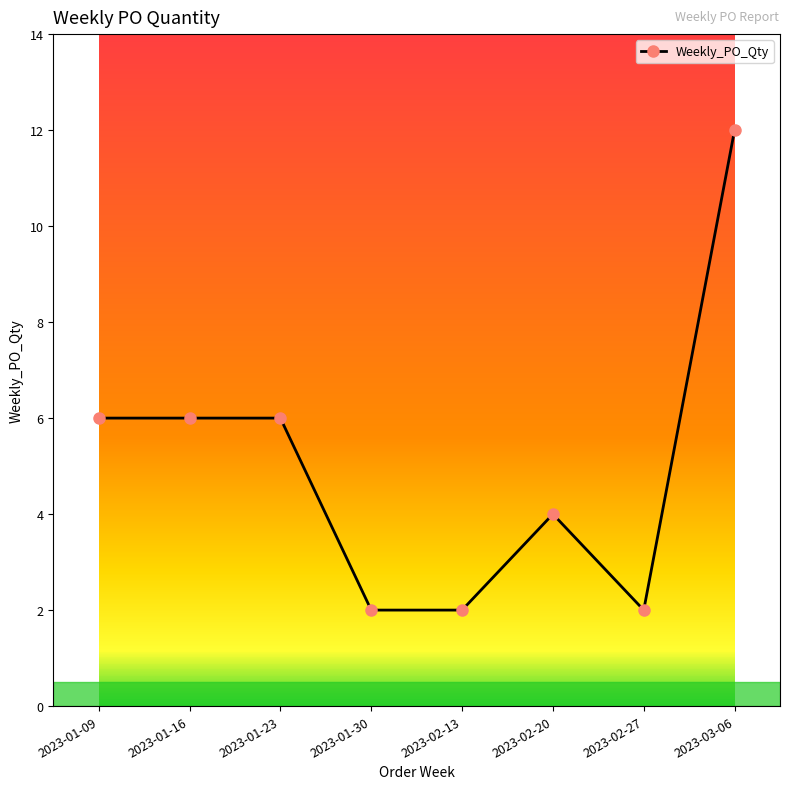

Between 2023-01-23 and 2023-02-27, which is larger?

2023-01-23